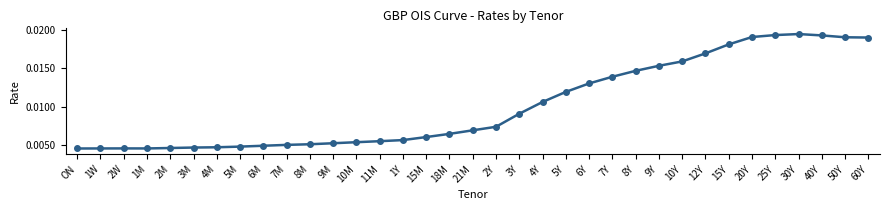

What is the sum of all values?

0.4